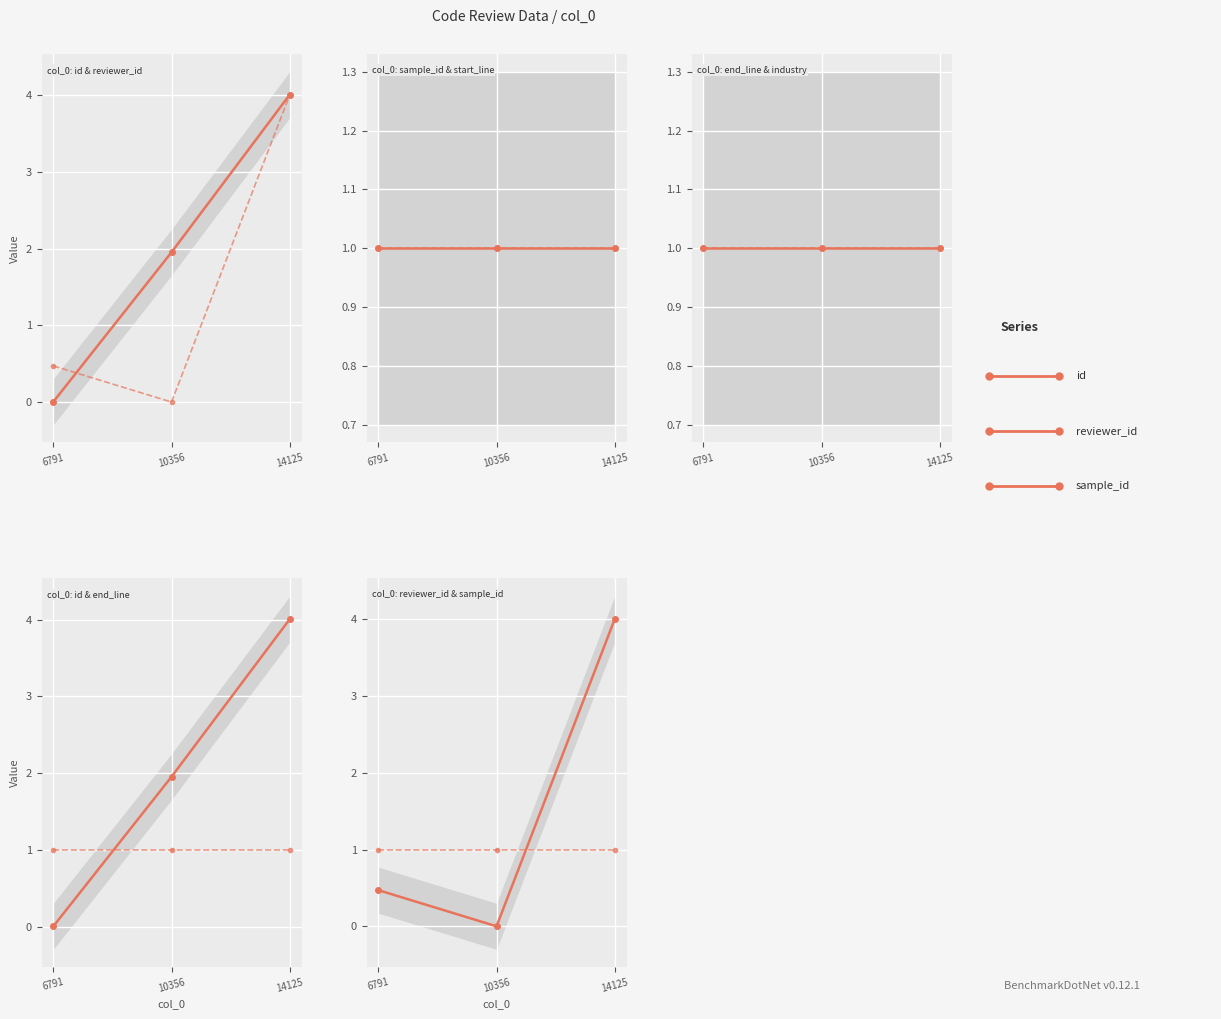

Reading left to right, list all the values displayed in this chart.

id: 0.0	2.0	4.0
reviewer_id: 0.5	0.0	4.0
sample_id: 1.0	1.0	1.0
start_line: 1.0	1.0	1.0
end_line: 1.0	1.0	1.0
is_from_industry_relevant_project: 1.0	1.0	1.0